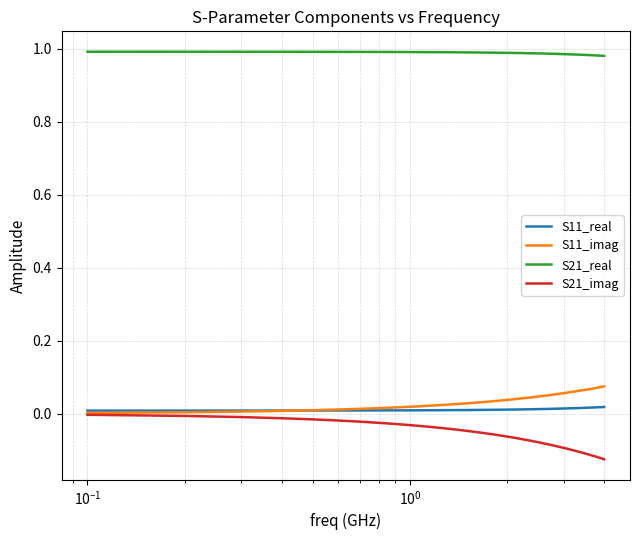

True or false: S21_real and S11_real intersect in this chart.

False